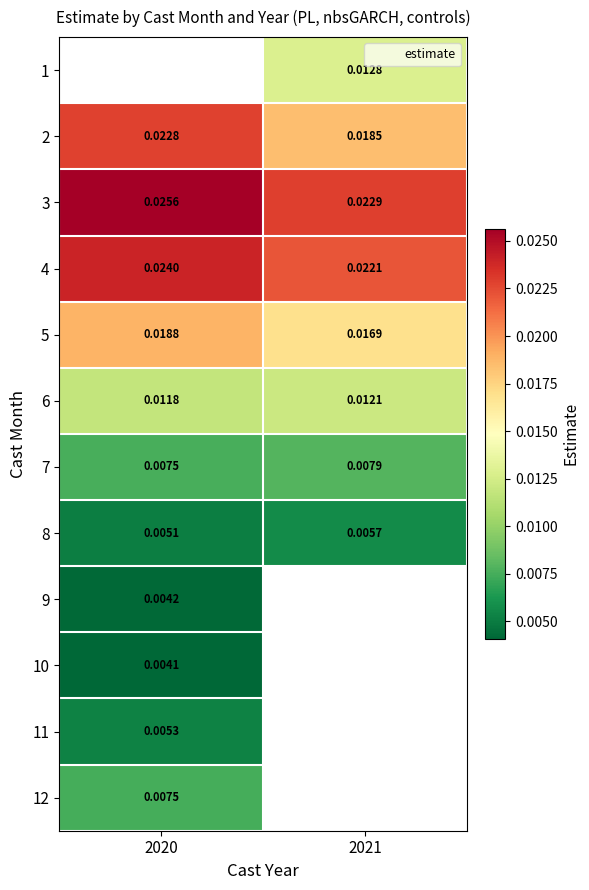

Is the value of 8 at 2020 greater than the value of 10 at 2020?

Yes